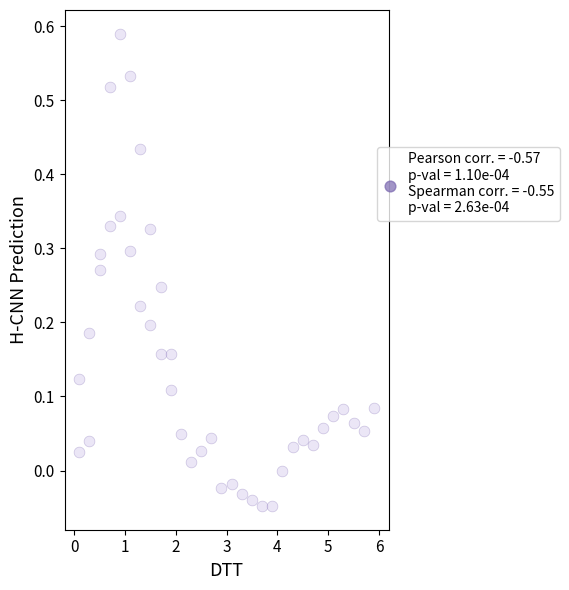

What is the range of X values (max minus min)?

5.8